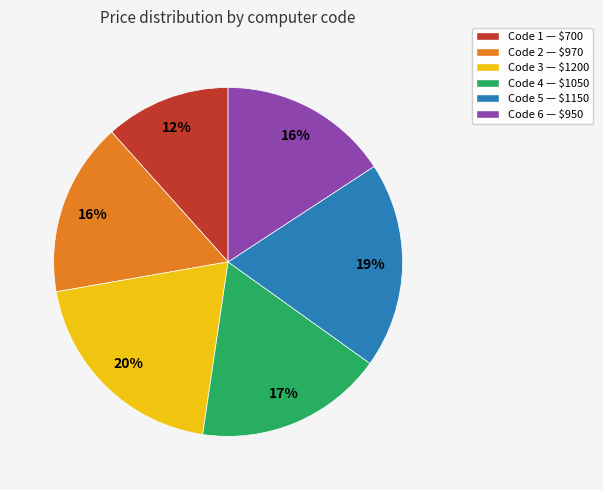

To the nearest percent, what is the average slice percentage?

17%